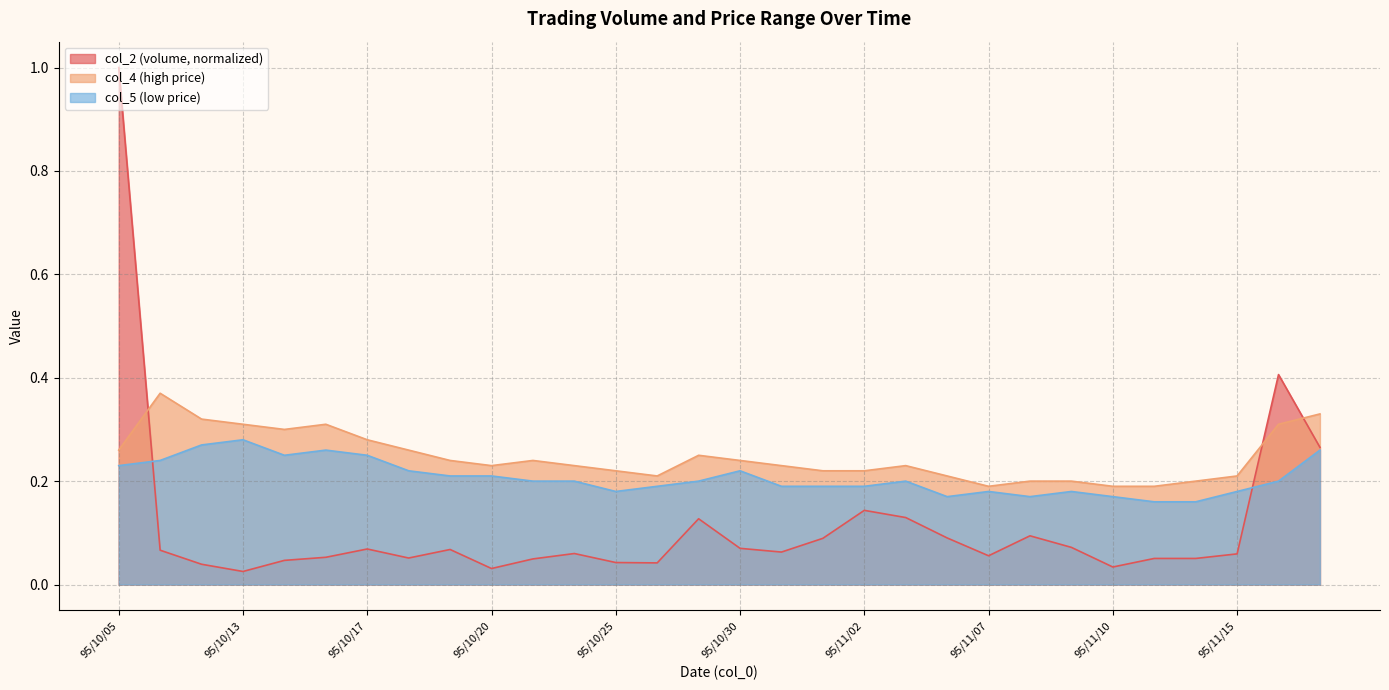

The col_4 series shows 0.4 at 95/11/17. True or false?

False